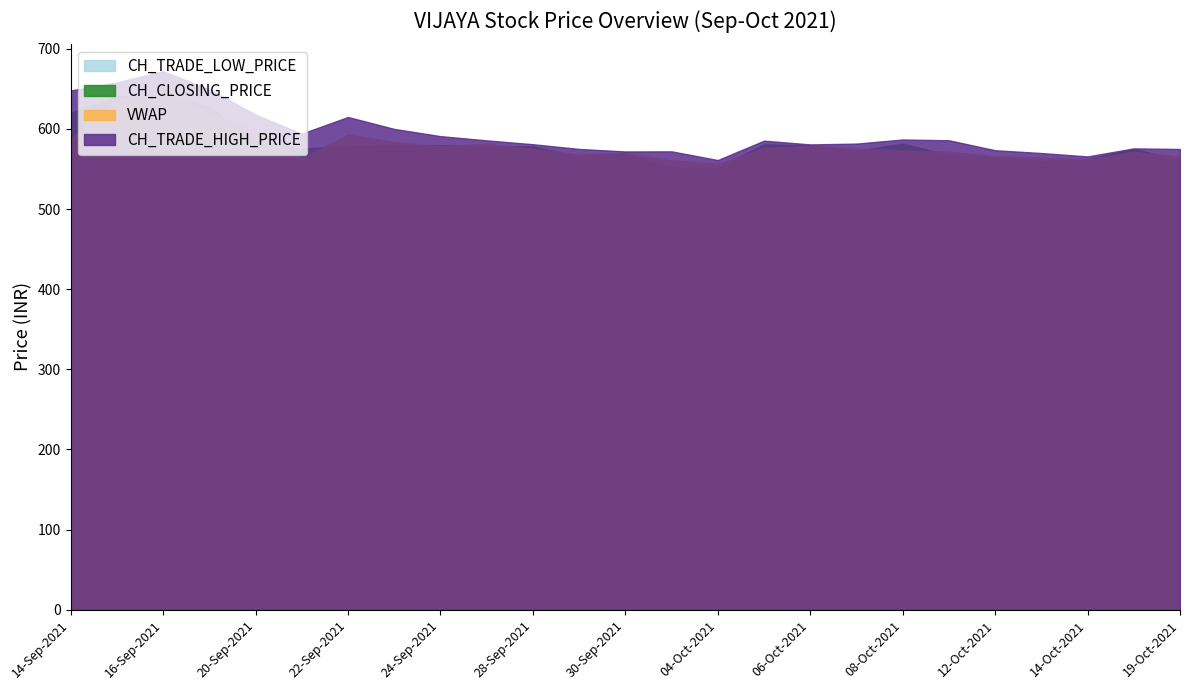

The value of CH_TRADE_HIGH_PRICE at 29-Sep-2021 is 575.0. True or false?

True